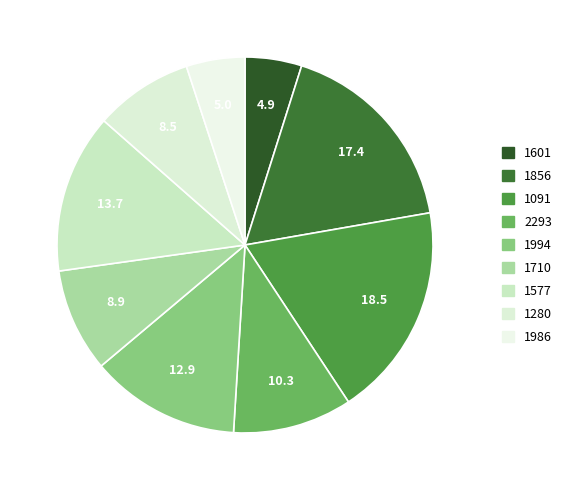

Which slice is the smallest?

1601